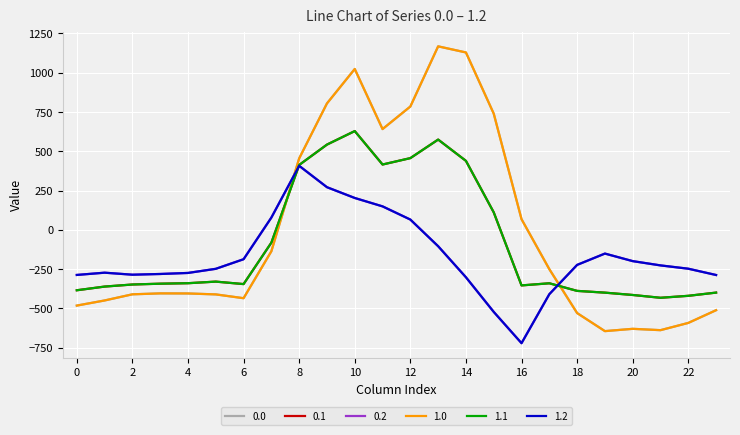

Is this an area chart (filled region under the line)?

No